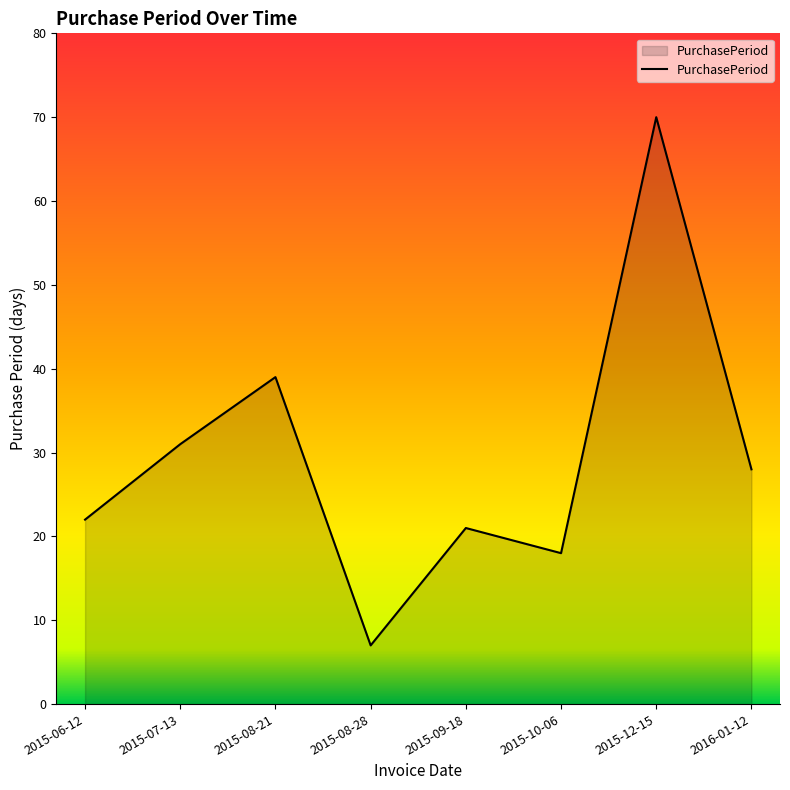

Reading left to right, extract all data points from this chart.

22	31	39	7	21	18	70	28